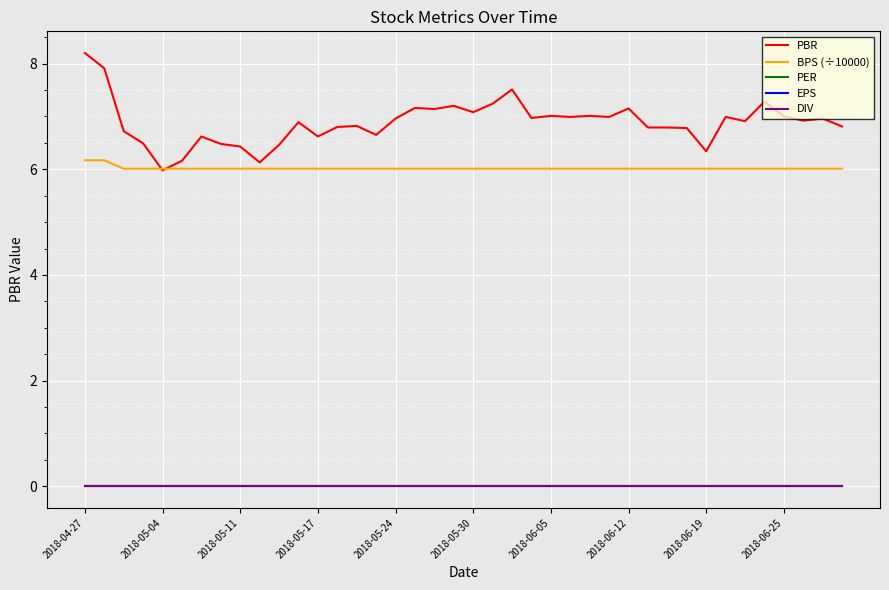

Does the chart have visible grid lines?

Yes